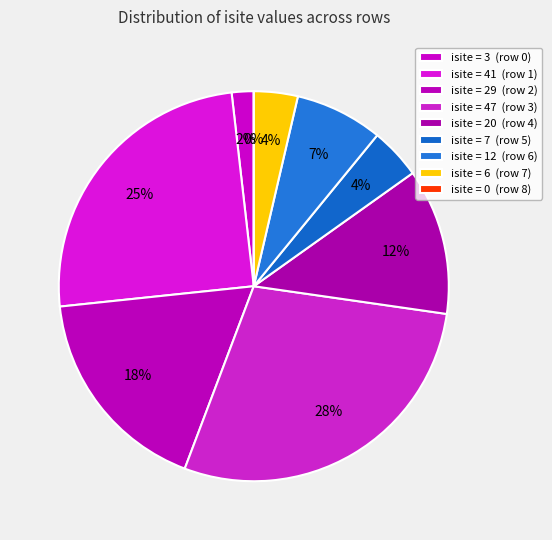

Rank the categories by value from highest to lowest.

row 3, row 1, row 2, row 4, row 6, row 5, row 7, row 0, row 8